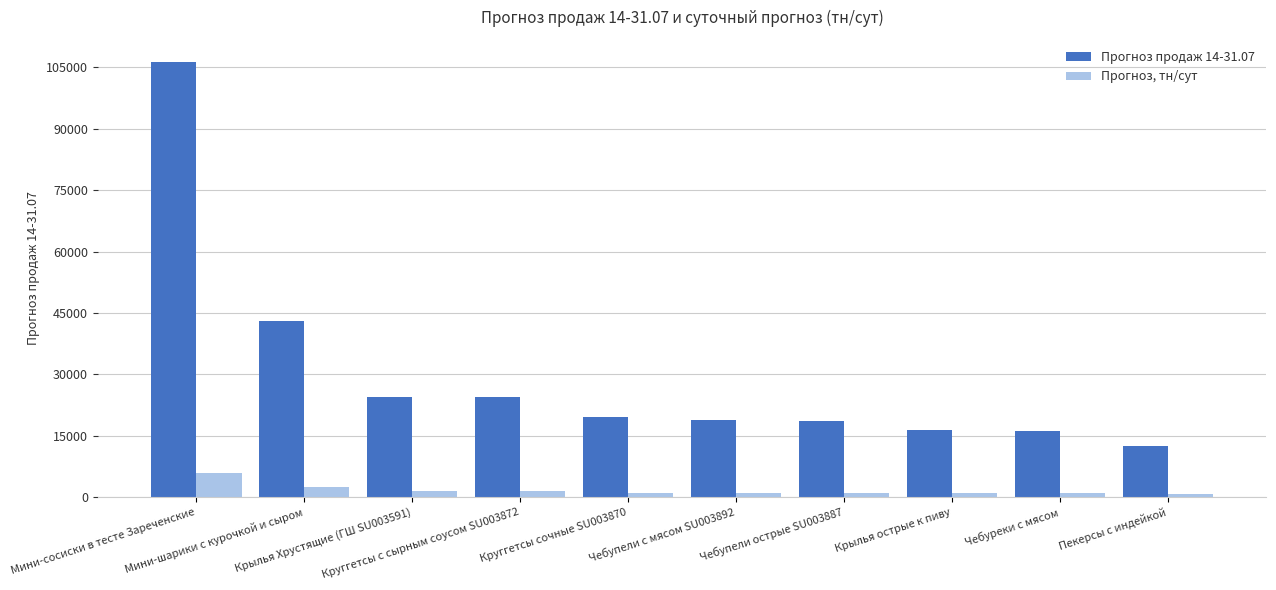

Which series changed the most between Мини-шарики с курочкой и сыром and Чебупели с мясом SU003892?

Прогноз продаж 14-31.07